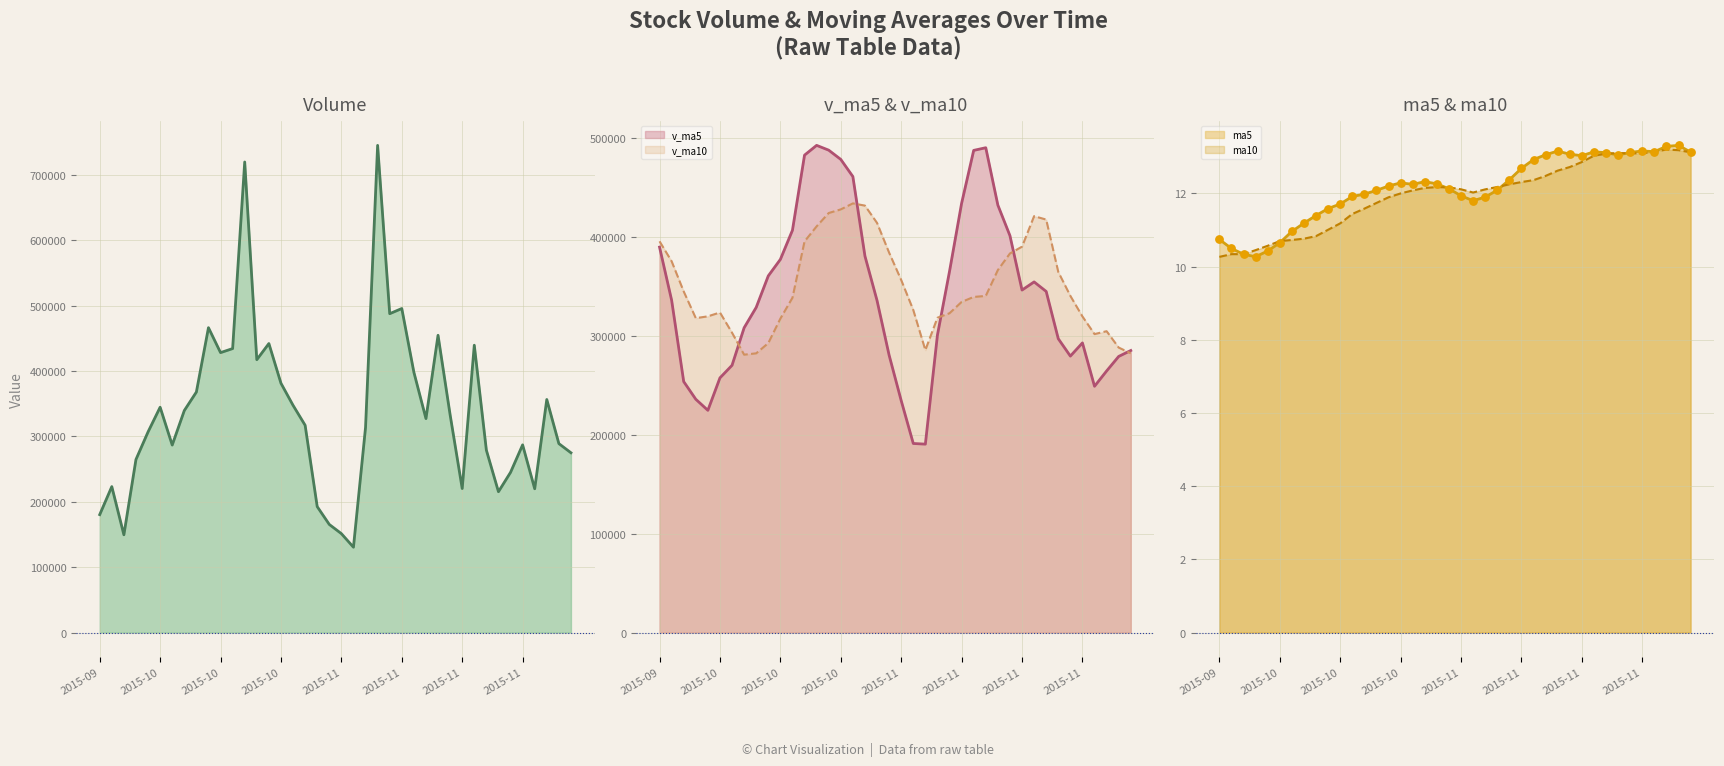

Which series reaches the maximum Y coordinate?

volume_line